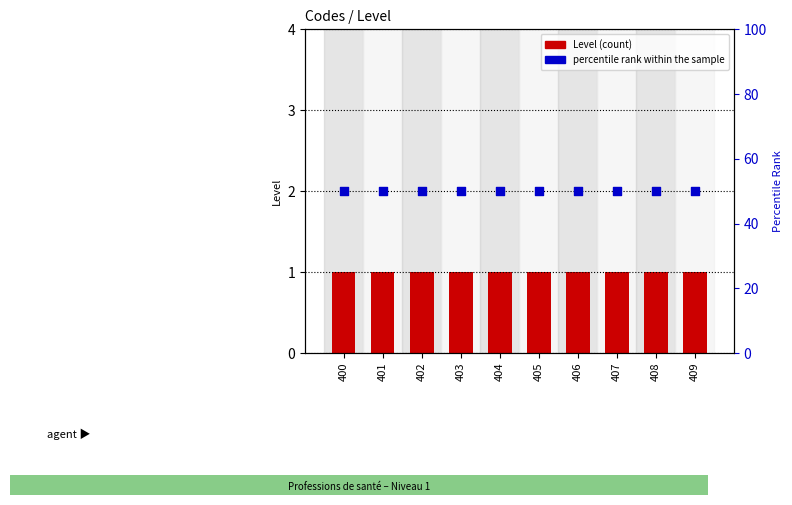

Which series has the largest Y range (max minus min)?

Level